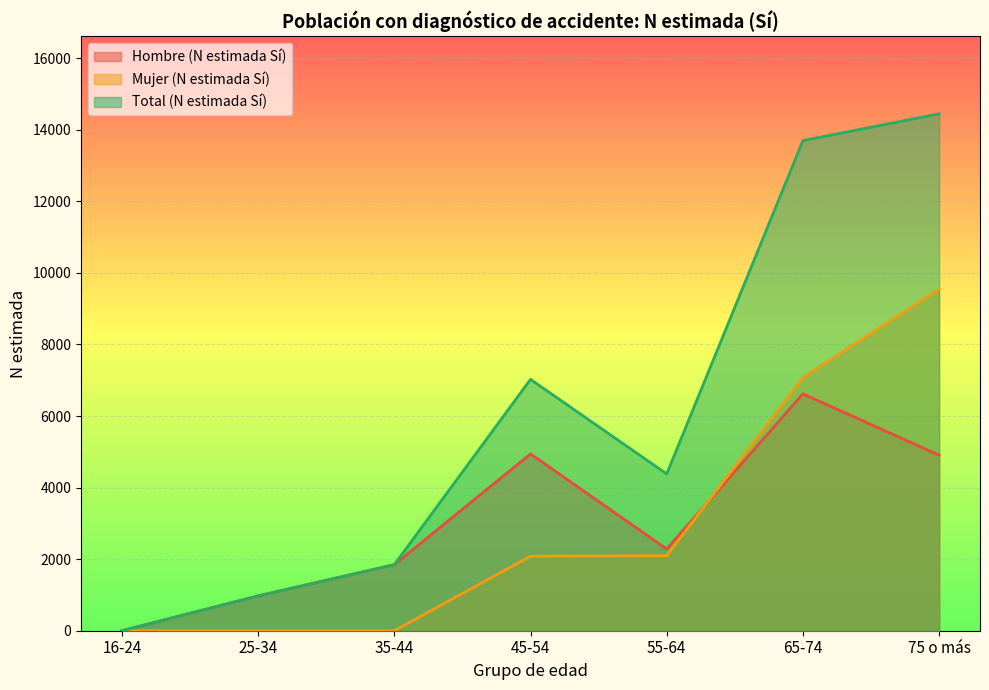

What is the label of the 2nd point from the right?

65-74